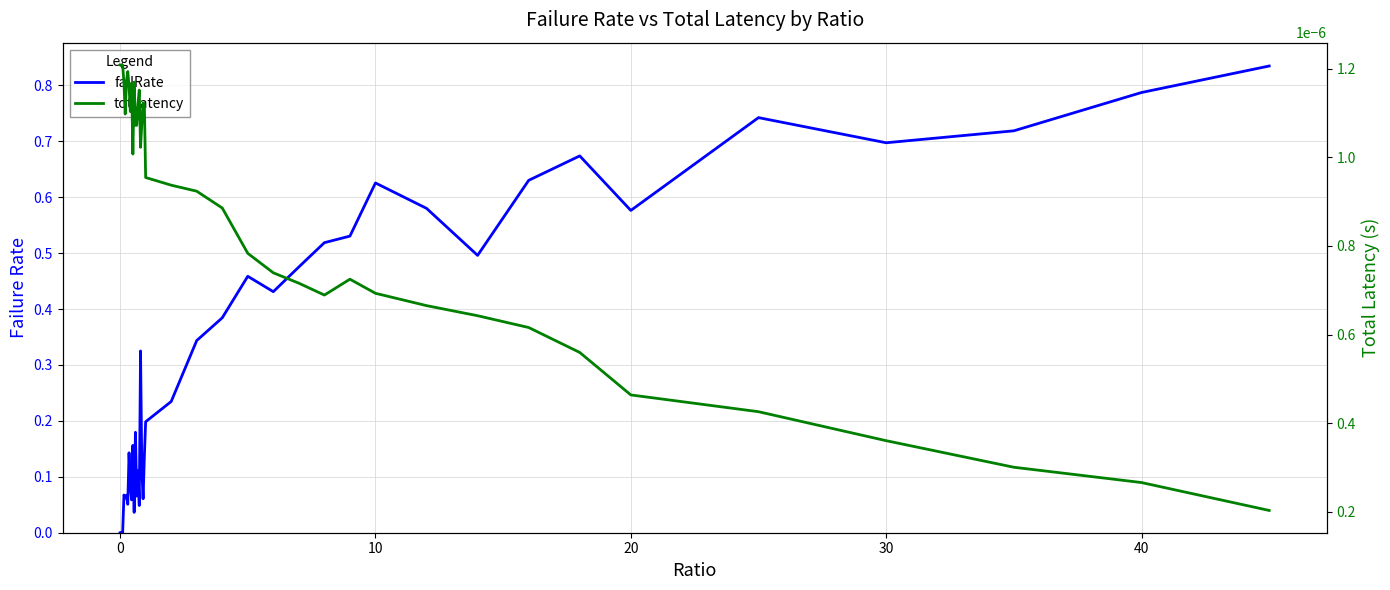

Reading right to left, transcribe all the data shown in this chart.

failRate: 0.8	0.8	0.7	0.7	0.7	0.6	0.7	0.6	0.5	0.6	0.6	0.5	0.5	0.5	0.4	0.5	0.4	0.3	0.2	0.2	0.1	0.1	0.1	0.3	0.0	0.1	0.1	0.2	0.0	0.2	0.1	0.1	0.1	0.1	0.1	0.1	0.1	0.0	0.0	0.0
totLatency: 0.0	0.0	0.0	0.0	0.0	0.0	0.0	0.0	0.0	0.0	0.0	0.0	0.0	0.0	0.0	0.0	0.0	0.0	0.0	0.0	0.0	0.0	0.0	0.0	0.0	0.0	0.0	0.0	0.0	0.0	0.0	0.0	0.0	0.0	0.0	0.0	0.0	0.0	0.0	0.0